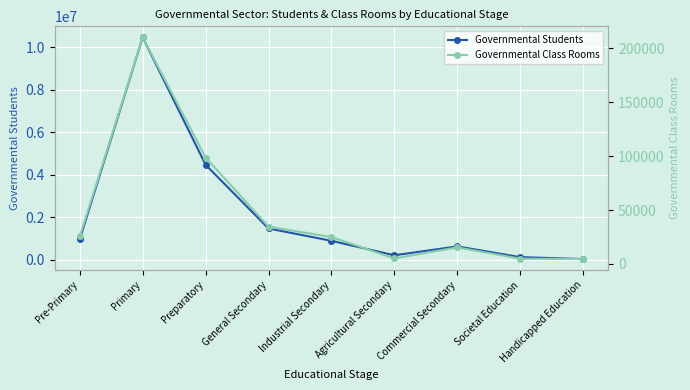

The Governmental Students series shows 894693 at Industrial Secondary. True or false?

True